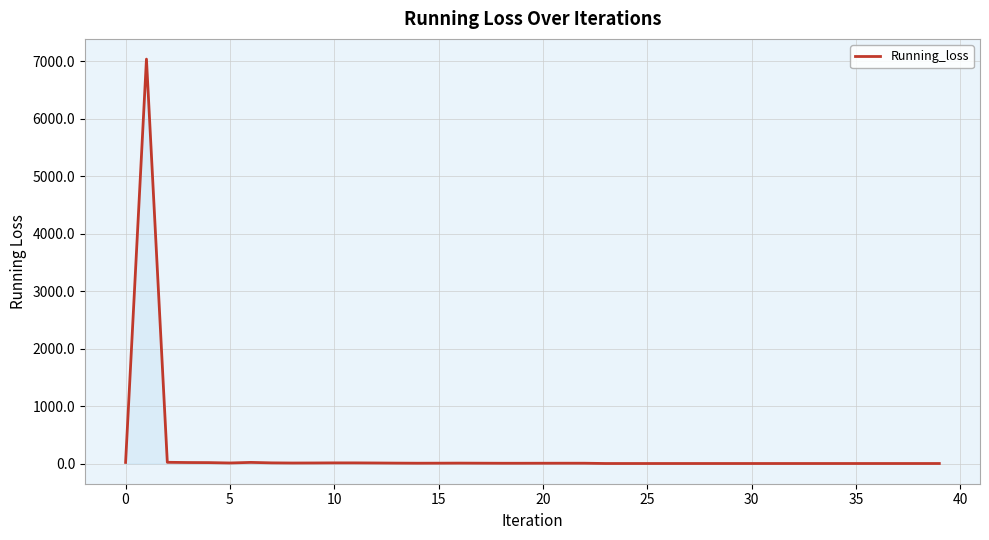

What is the difference between the maximum and minimum values?

7033.2